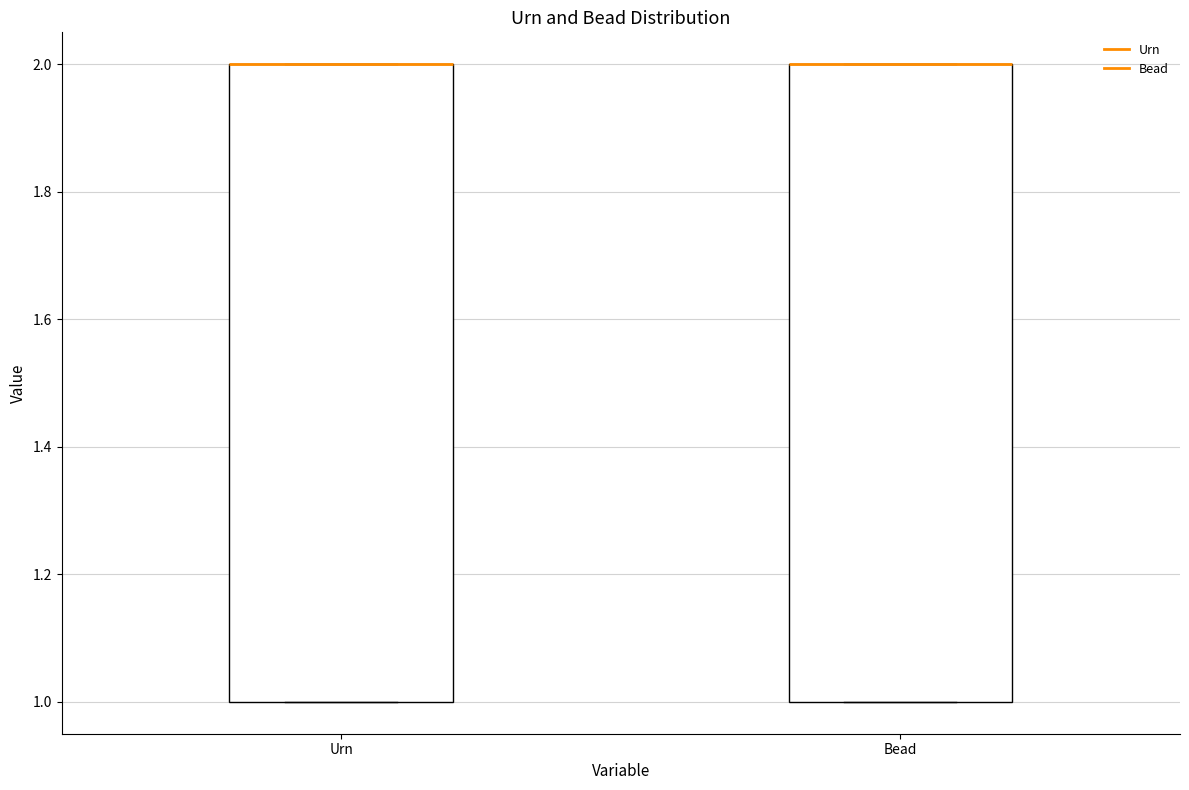

Where is the upper edge of the box for Bead on the y-axis? The values are not printed on the chart, so give them approximately, as read against the axis.

2